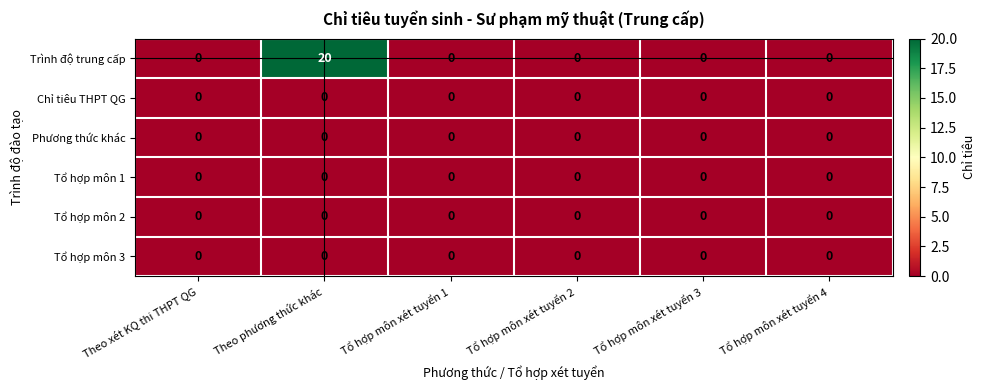

Which series has the largest range (max minus min)?

Trình độ trung cấp